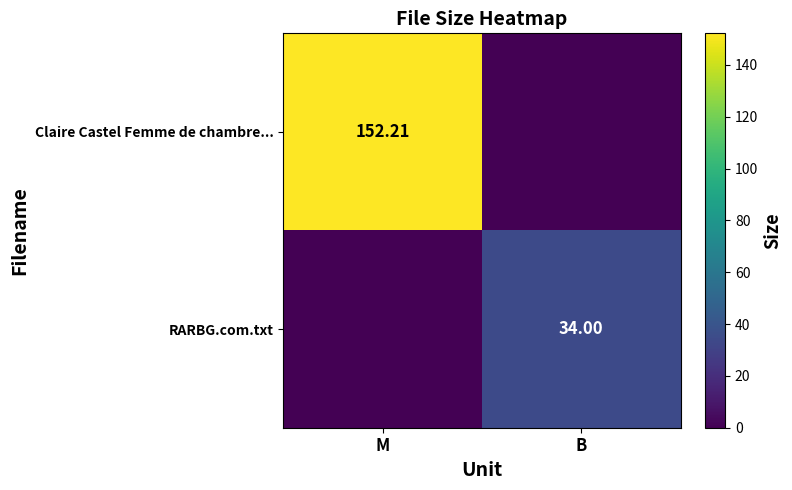

Is the value of Claire Castel Femme de chambre... at M greater than the value of RARBG.com.txt at B?

Yes